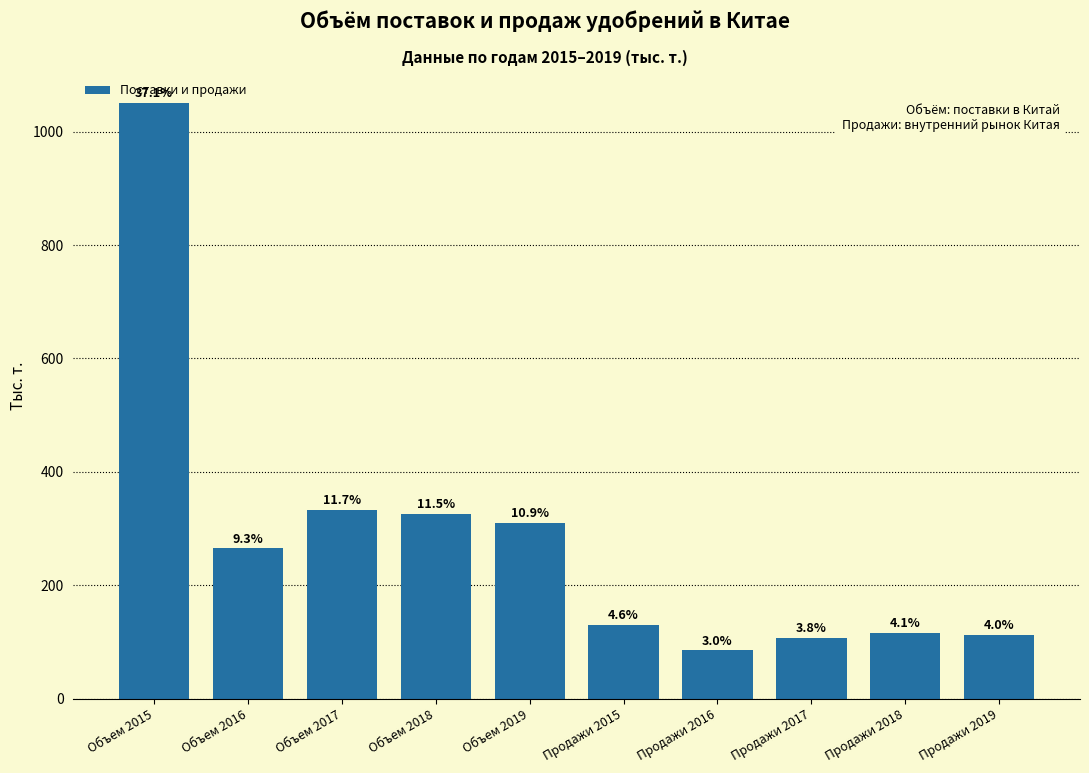

Does the chart contain any negative values?

No